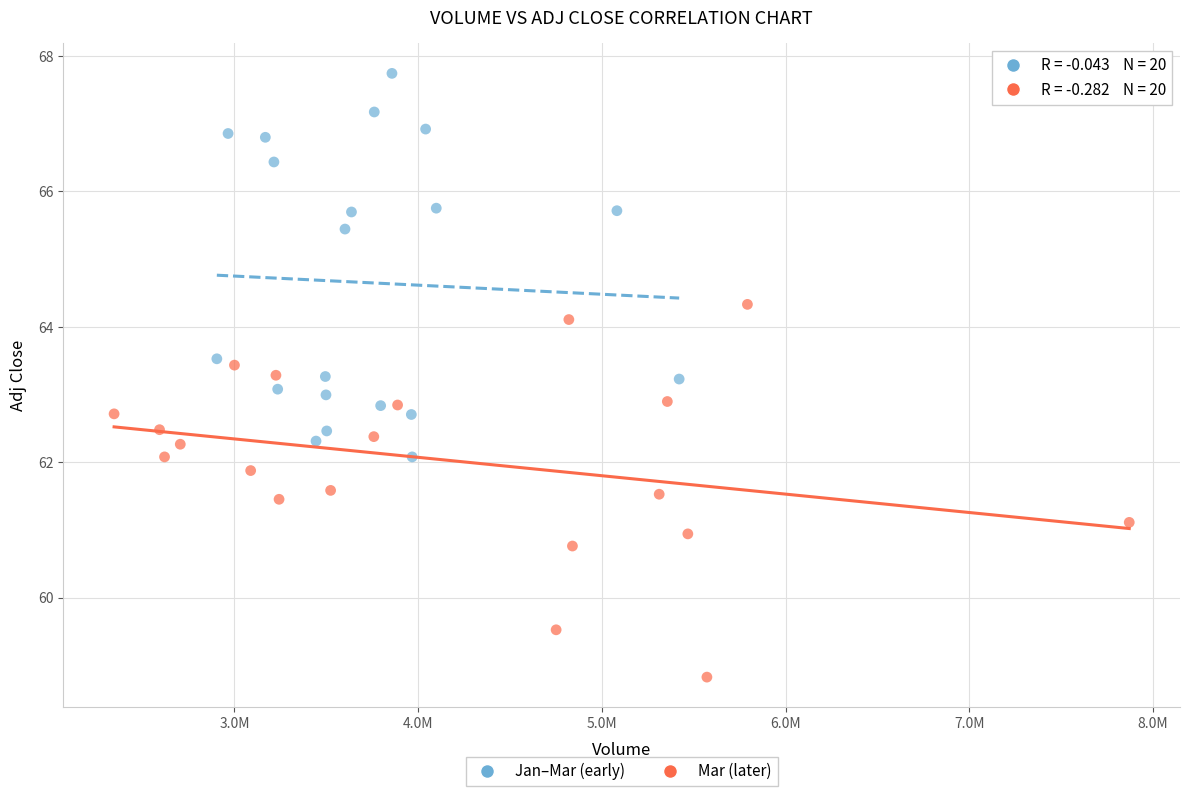

Which series reaches the minimum Y coordinate?

Mar (later)